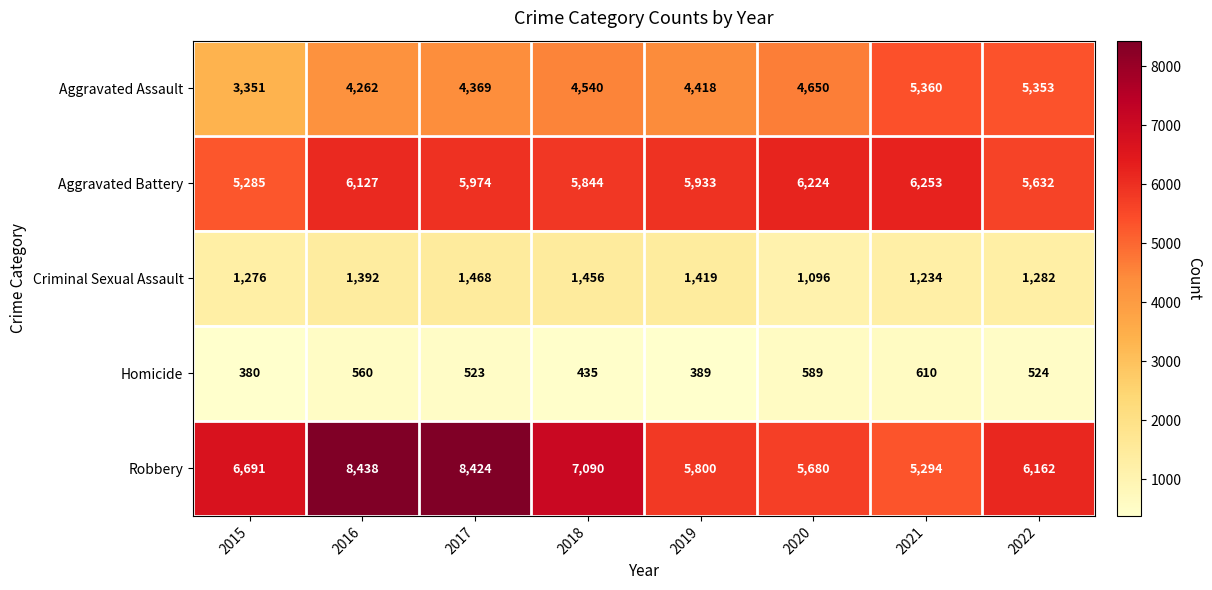

Which category has the lowest value across all series?

2015